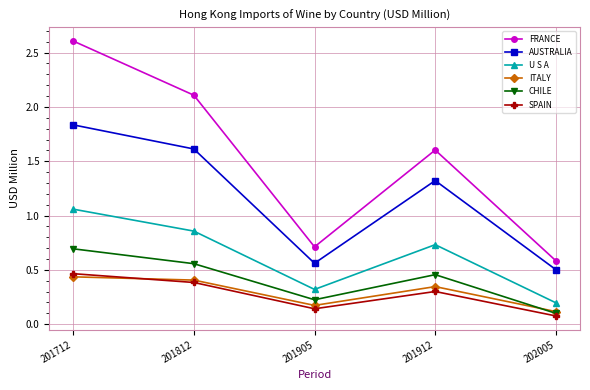

Which label corresponds to the largest value in the chart?

201712